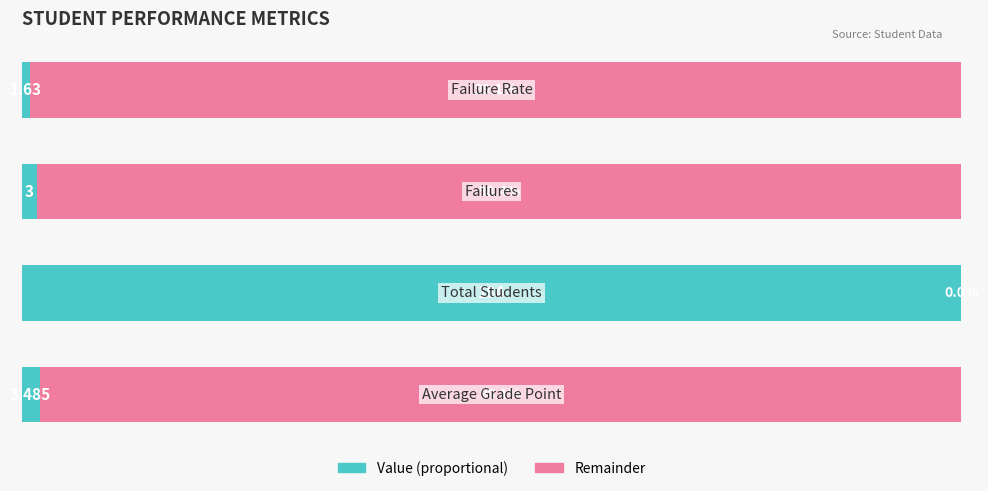

At how many categories does at least one series exceed 24?

4